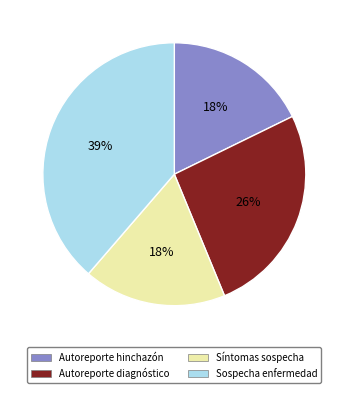

To the nearest percent, what is the difference between the Autoreporte diagnóstico and Autoreporte hinchazón slice percentages?

8%